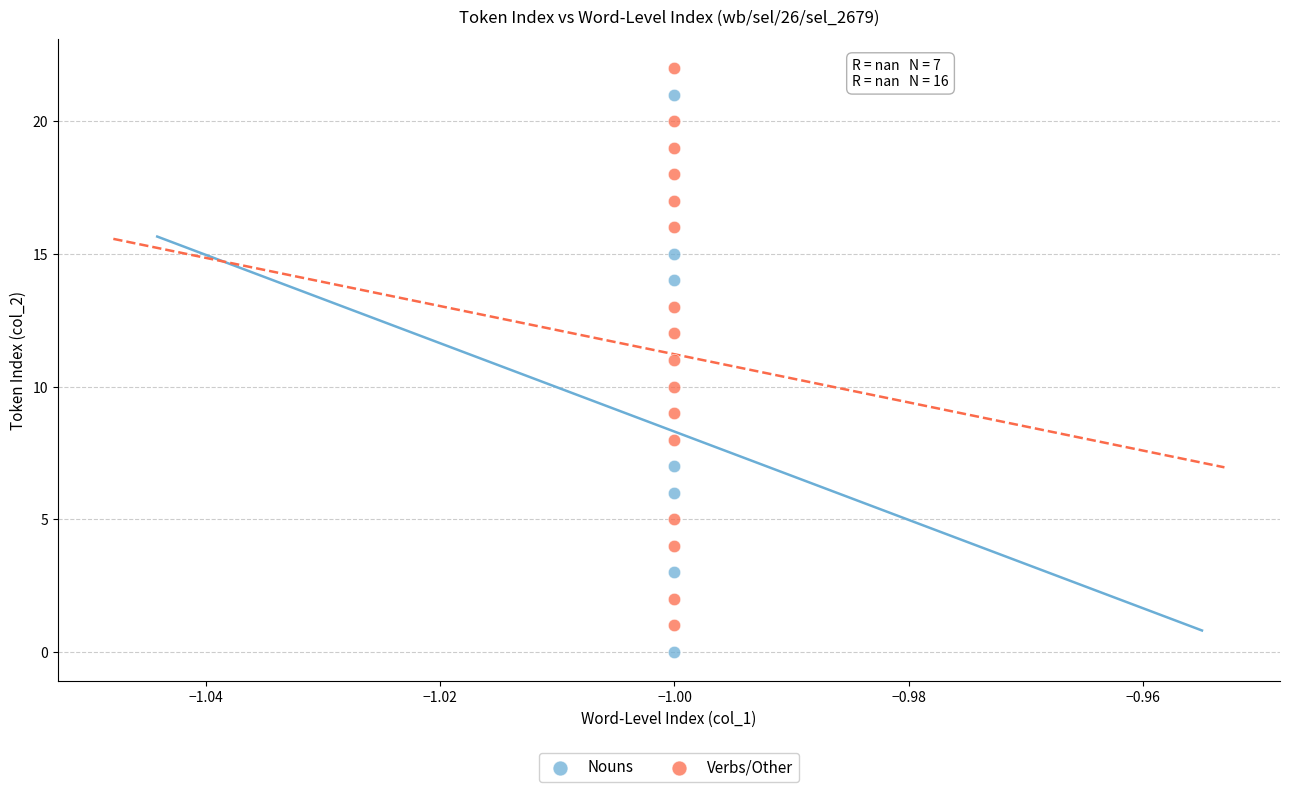

Which series reaches the minimum Y coordinate?

Nouns